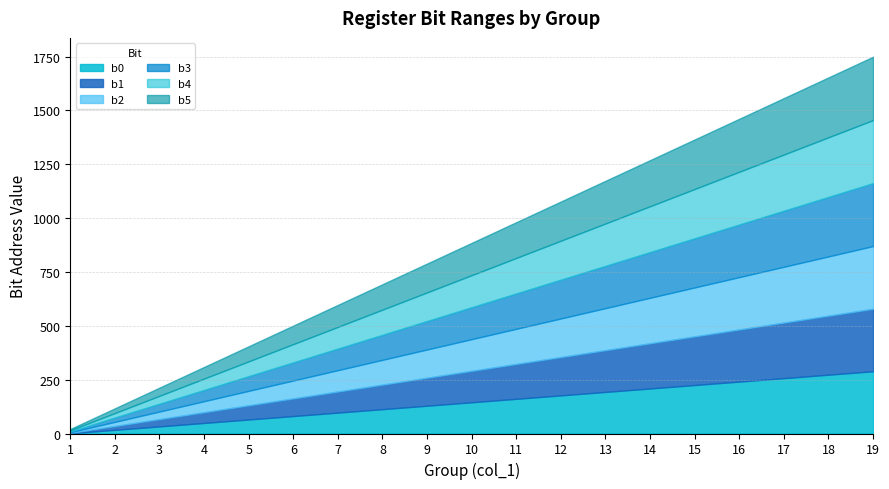

How many values in the b4 series are below 149?

9